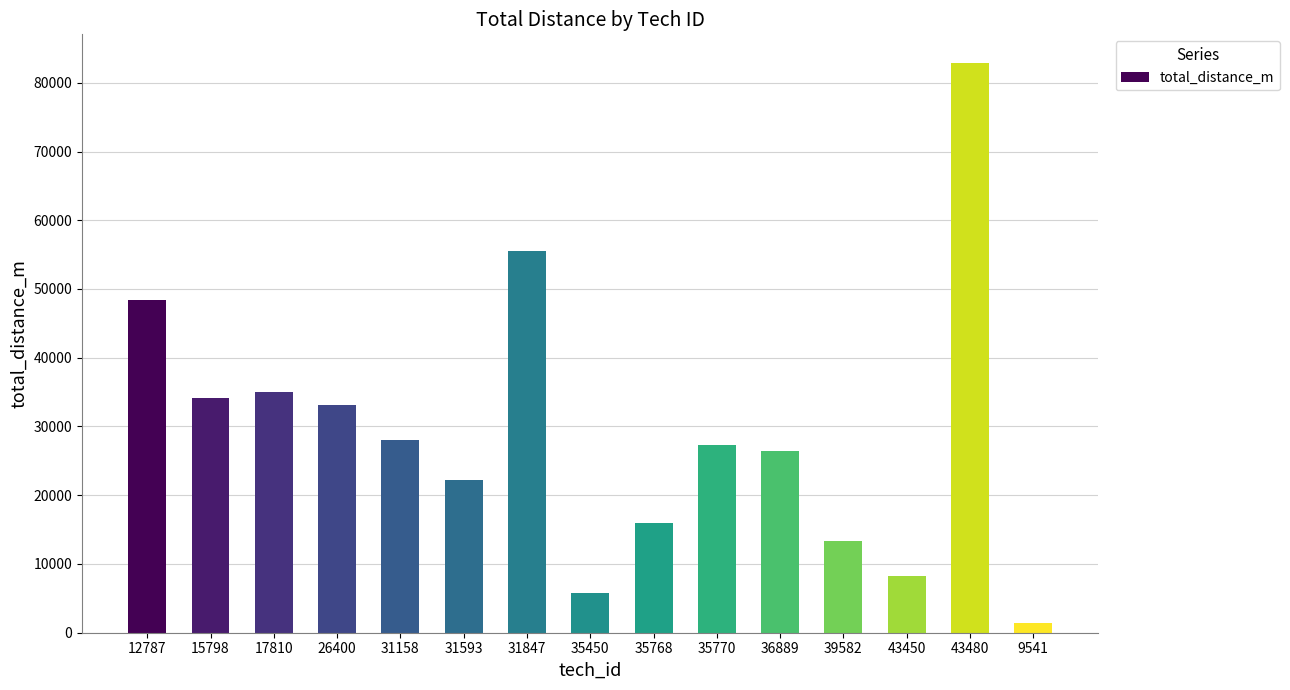

Rank the categories by value from highest to lowest.

43480, 31847, 12787, 17810, 15798, 26400, 31158, 35770, 36889, 31593, 35768, 39582, 43450, 35450, 9541